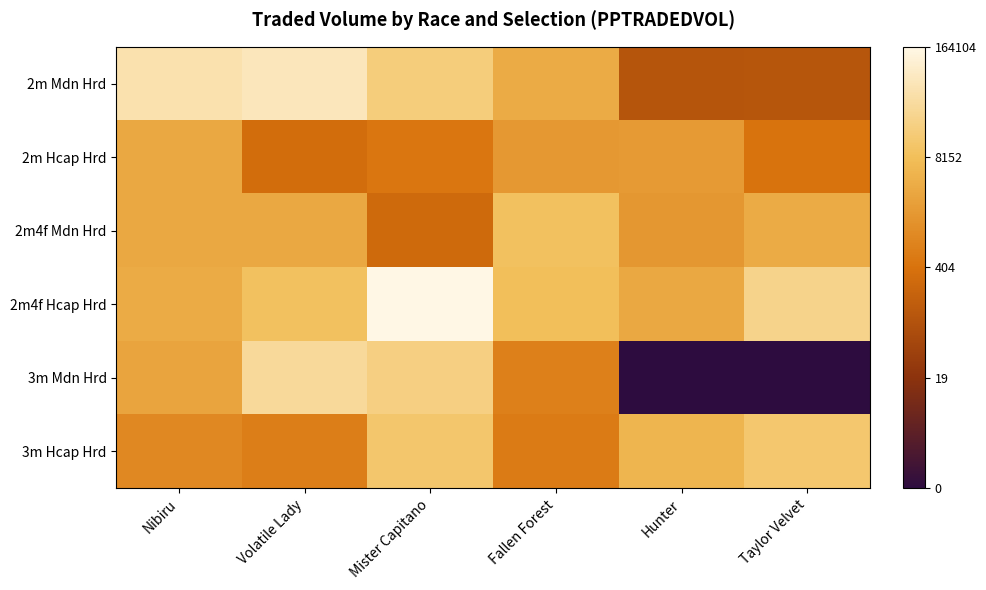

Between Hunter and Nibiru, which is larger?

Nibiru